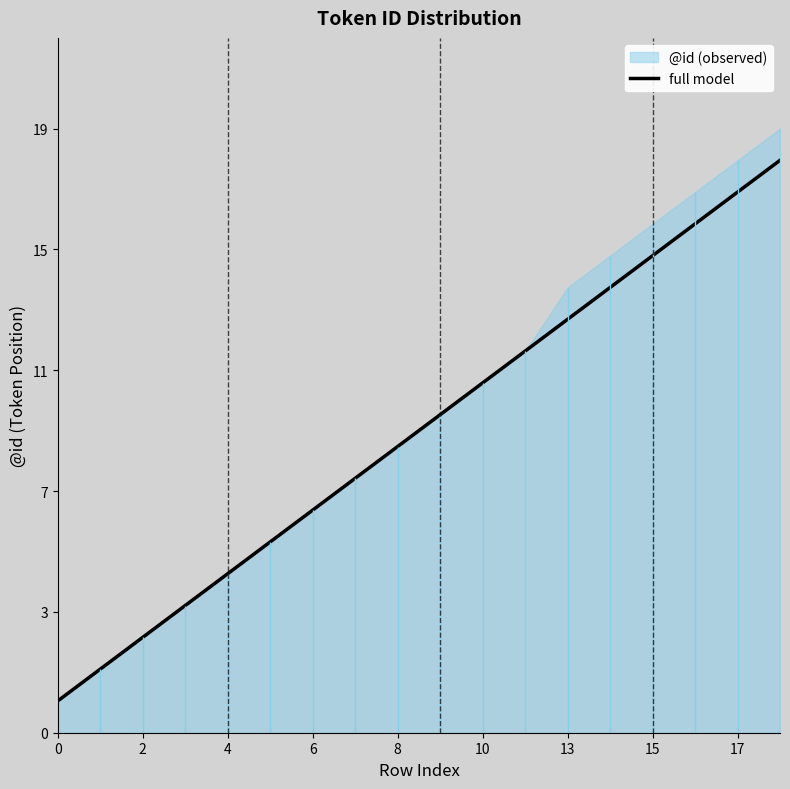

Where does the data first go above 10?

10